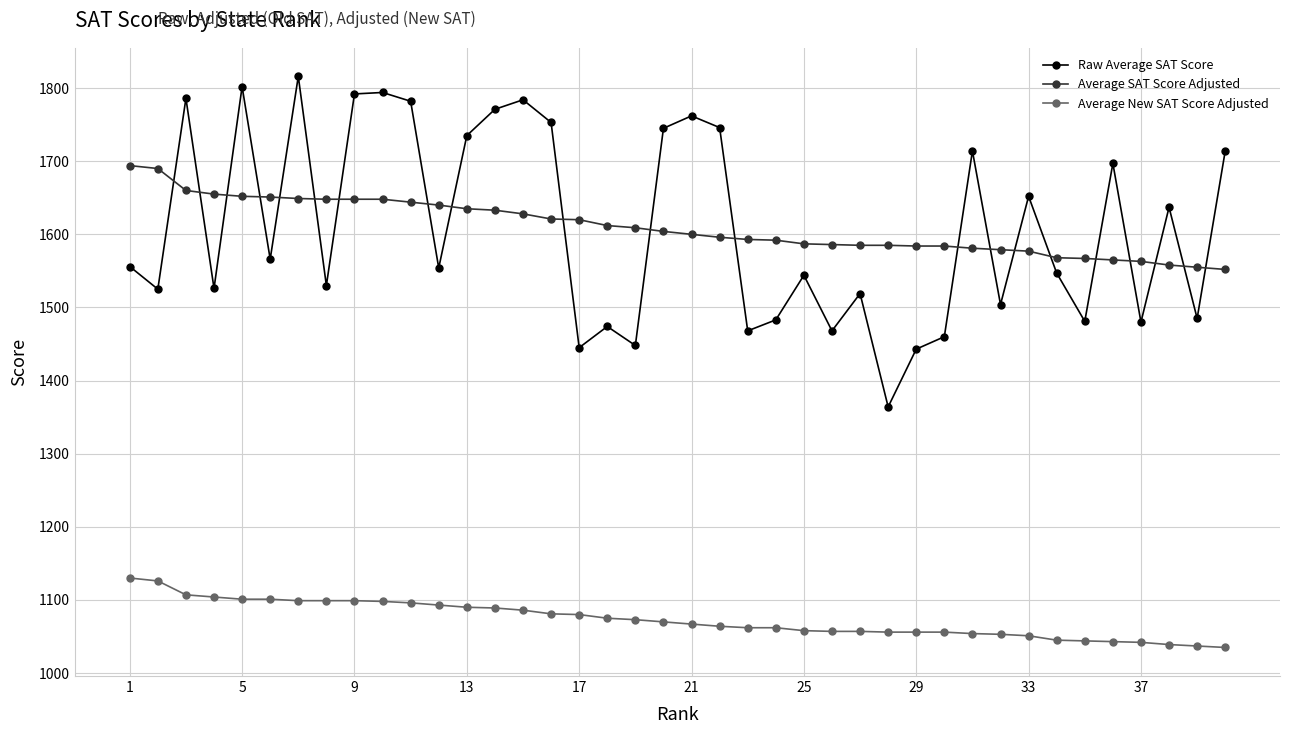

How many data points does each series have?

40